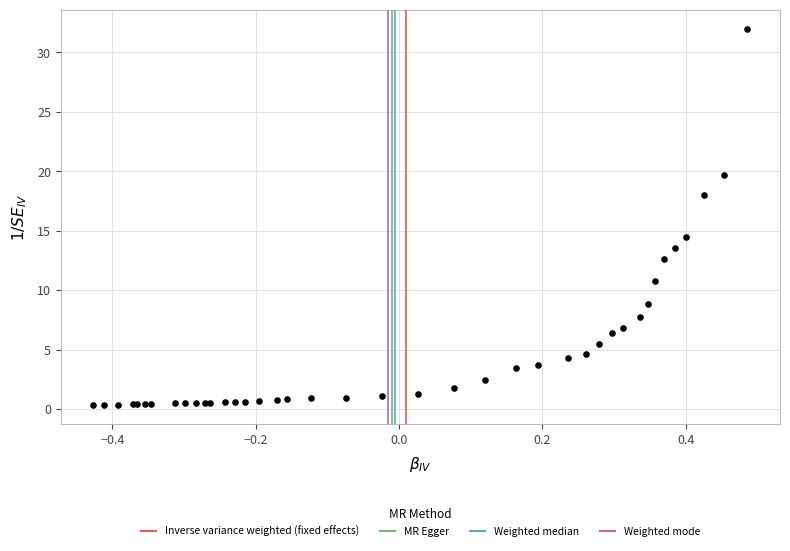

What Y value in the scatter plot is closest to 16?

14.4